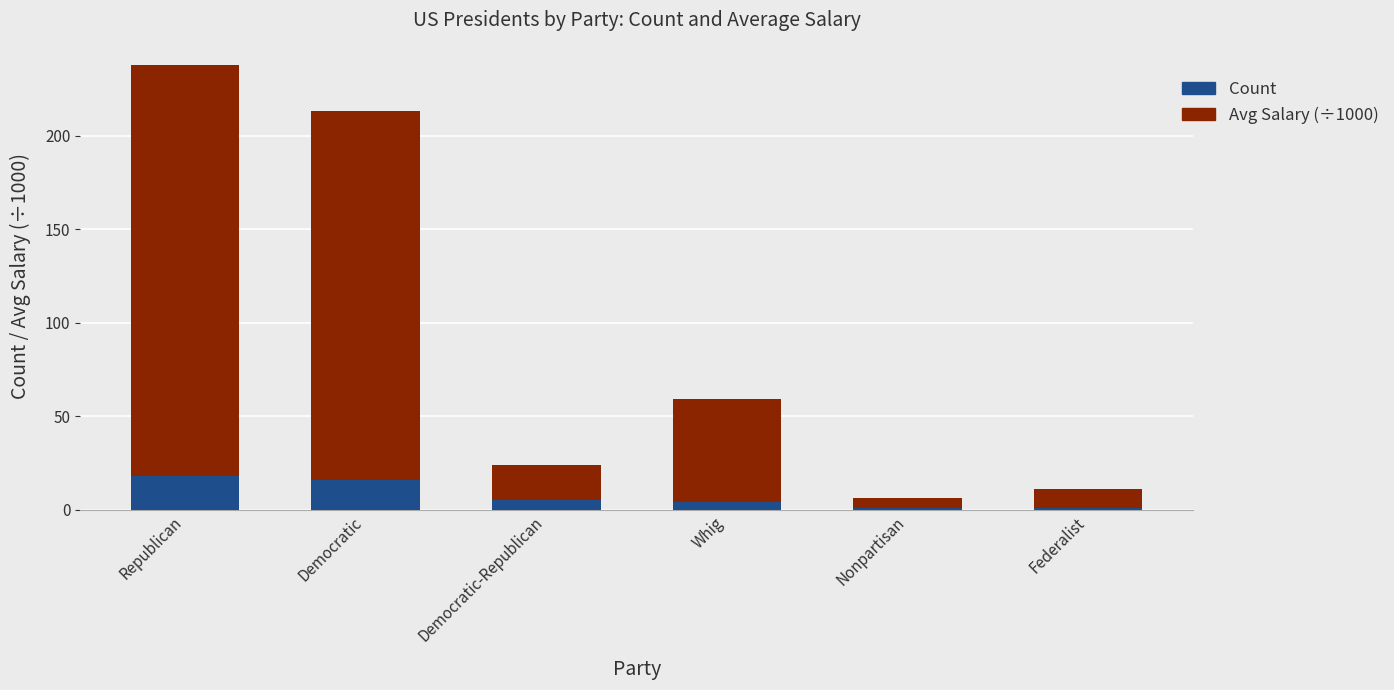

How many bars are there in total?

6